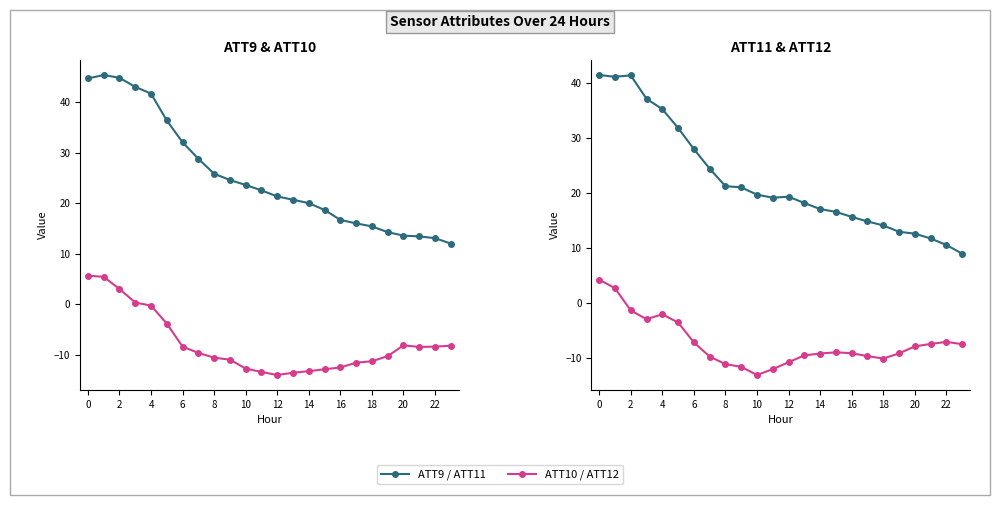

Which category has the lowest value across all series?

12